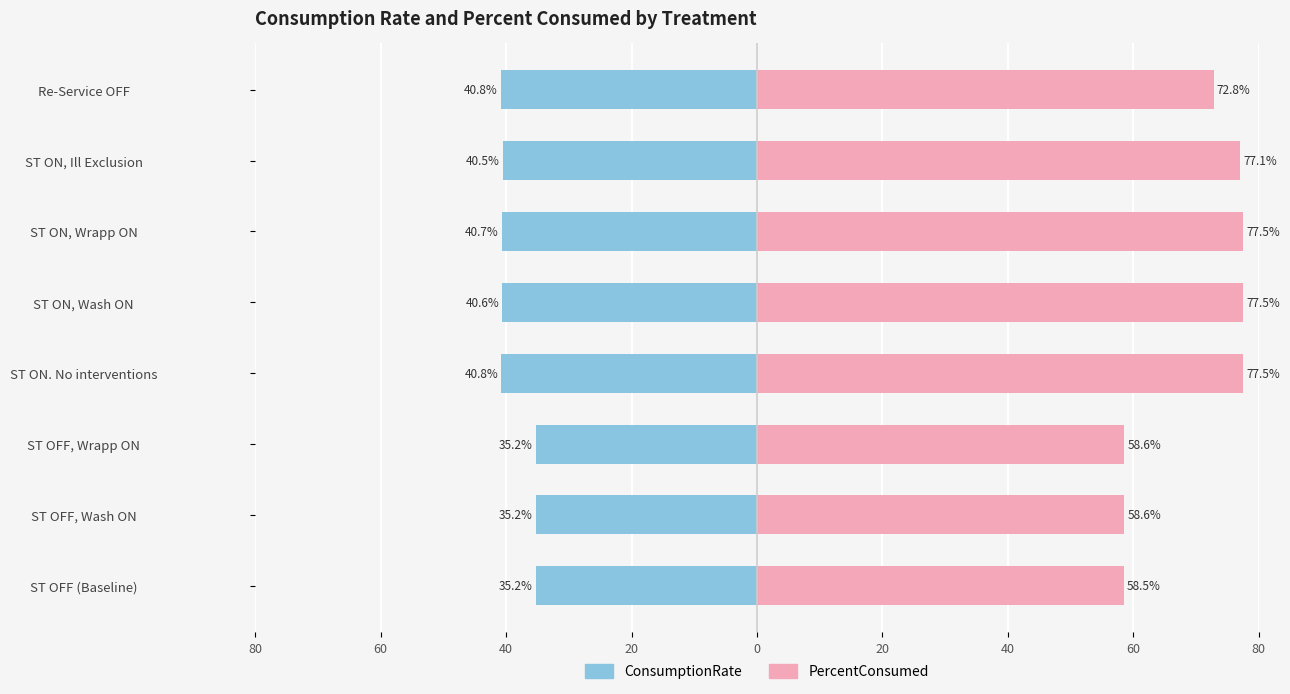

At how many categories does at least one series exceed 71?

5